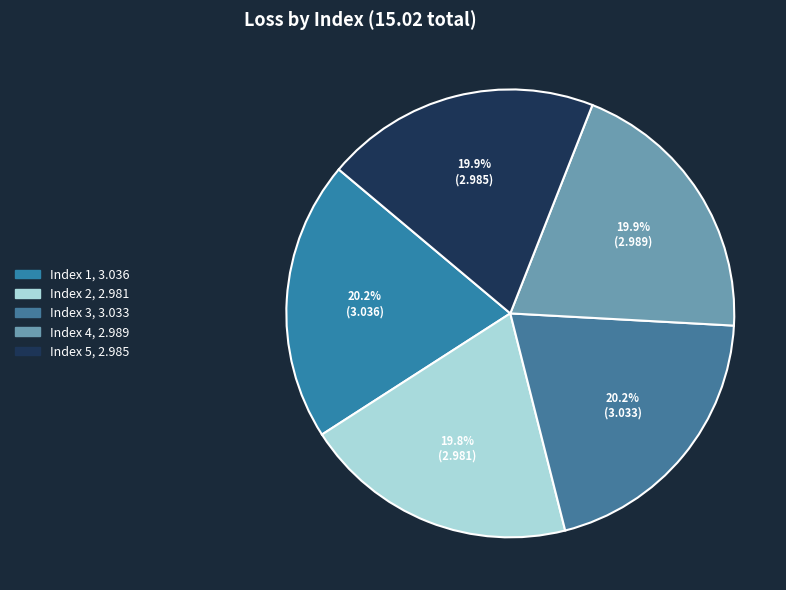

Count the number of slices in the pie.

5